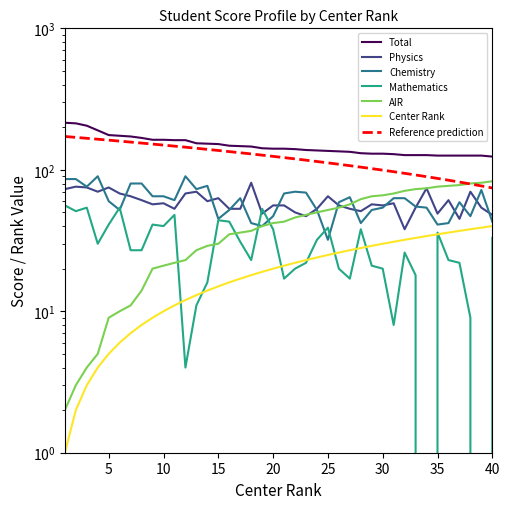

Where does the Mathematics series first go above 27?

1